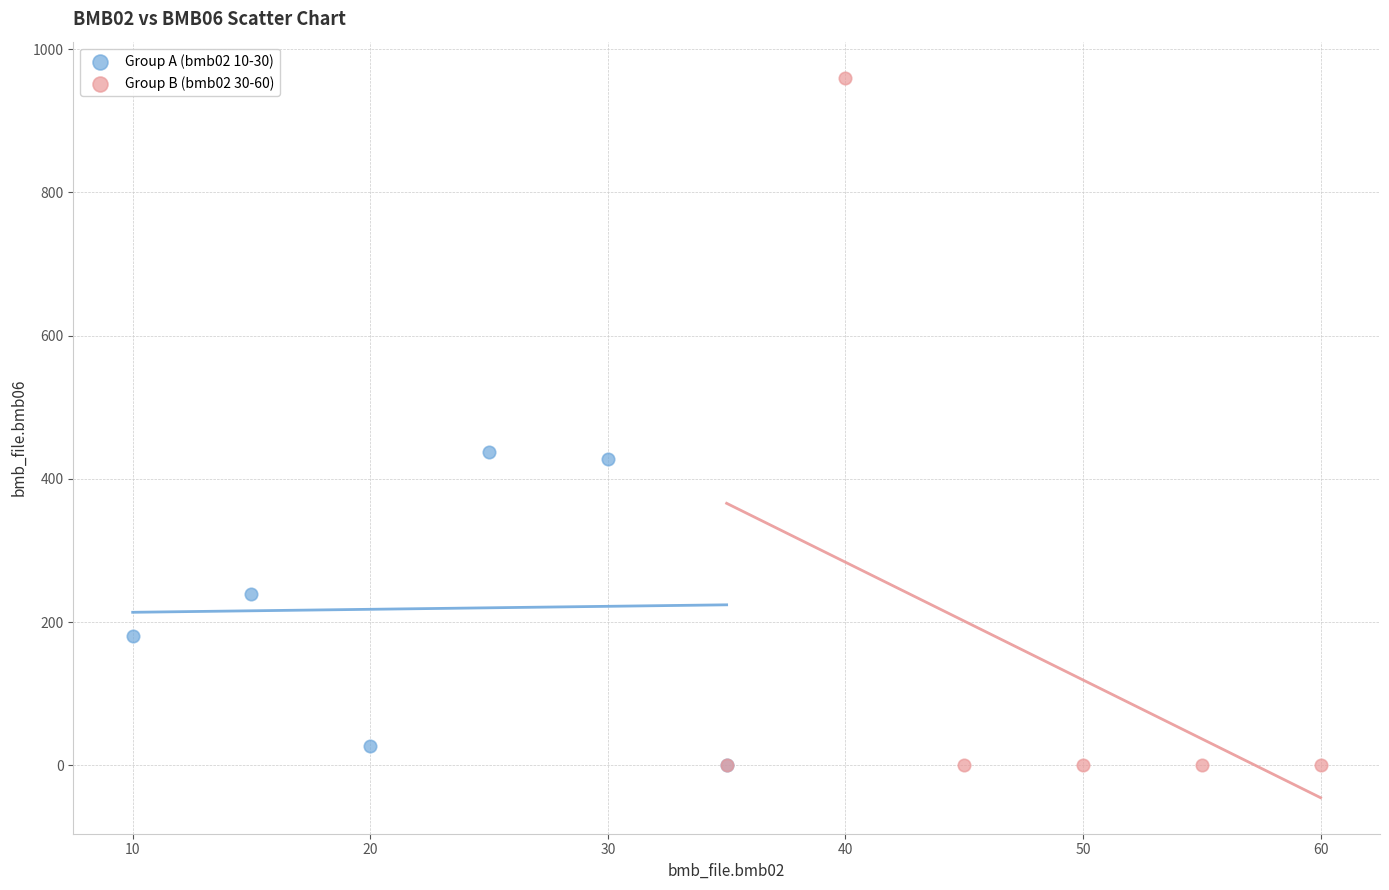

Which series reaches the maximum Y coordinate?

Group B (bmb02 30-60)